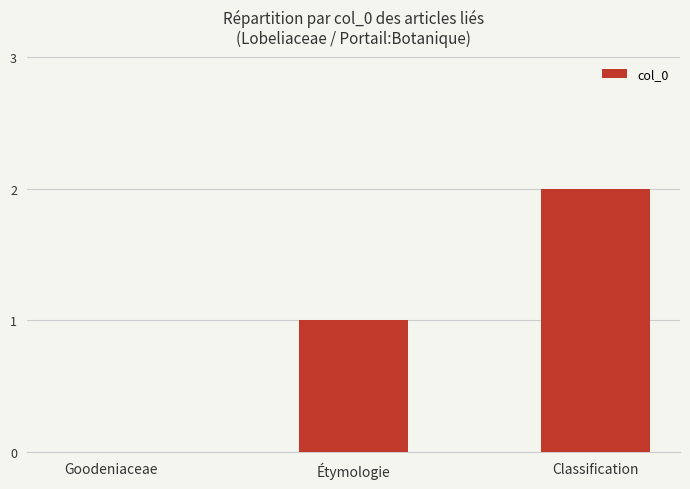

What is the sum of all values?

3